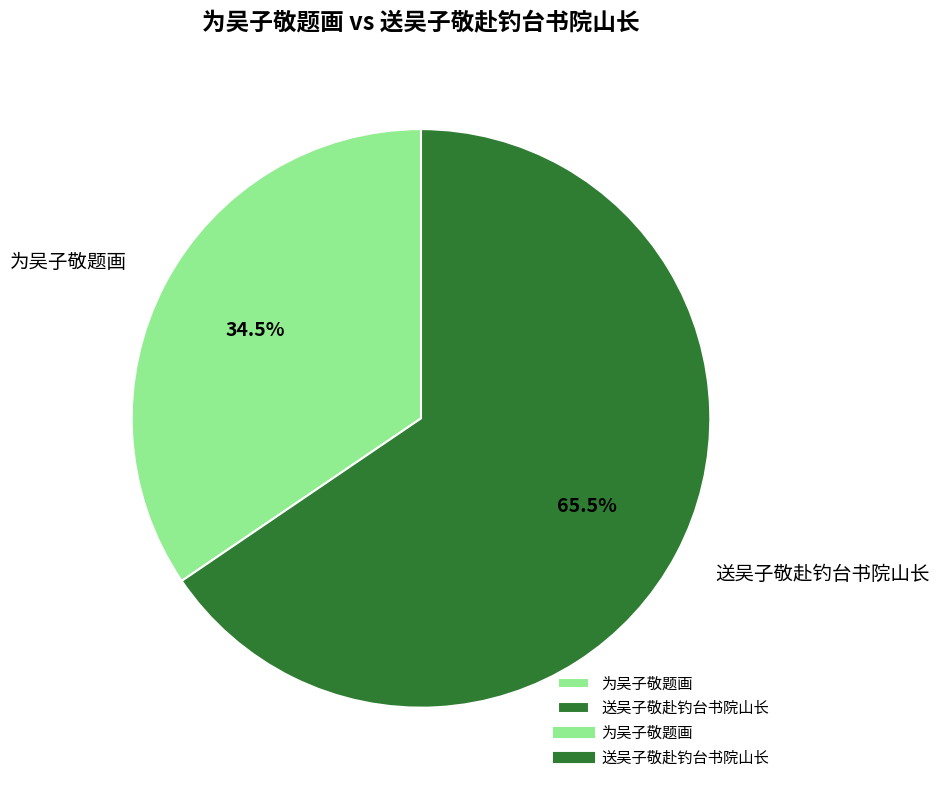

Which has a higher value, 送吴子敬赴钓台书院山长 or 为吴子敬题画?

送吴子敬赴钓台书院山长